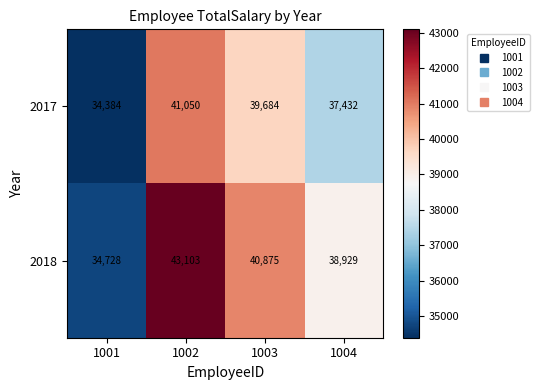

How many series are shown in this chart?

2